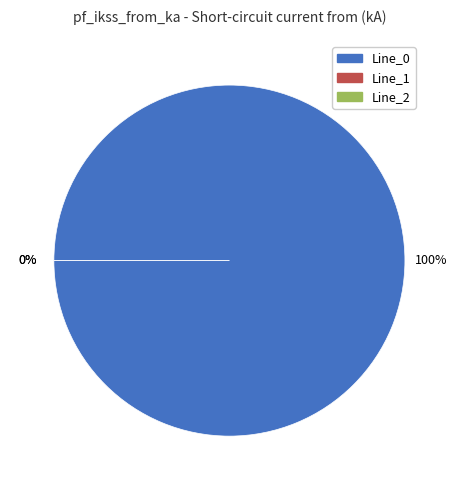

True or false: Line_0 accounts for 94% of the total.

False